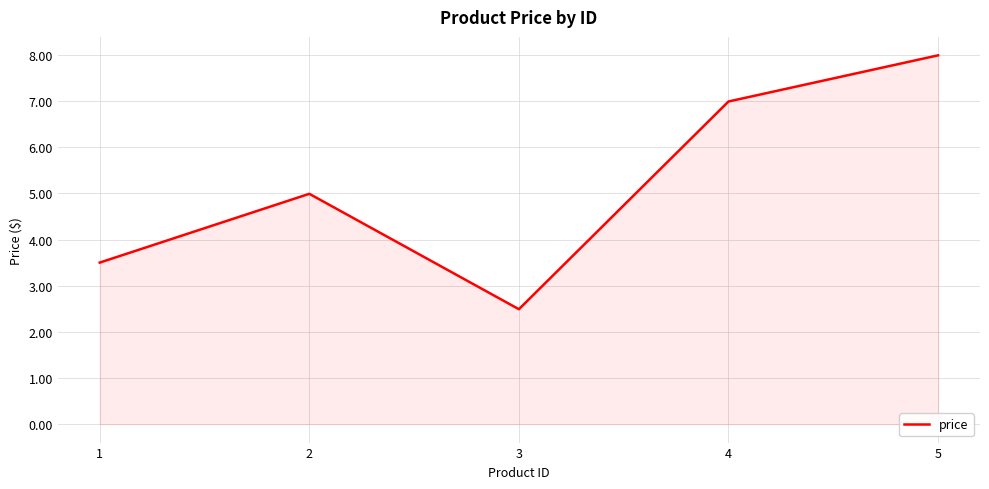

Between 3 and 4, which is larger?

4